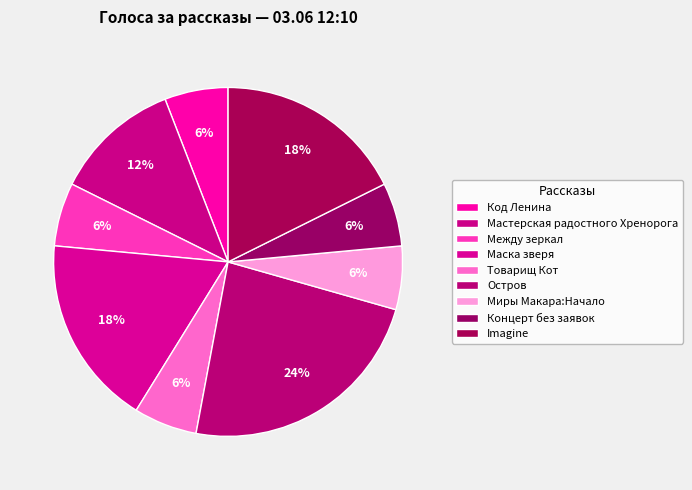

Is there any slice that represents more than half of the pie?

No